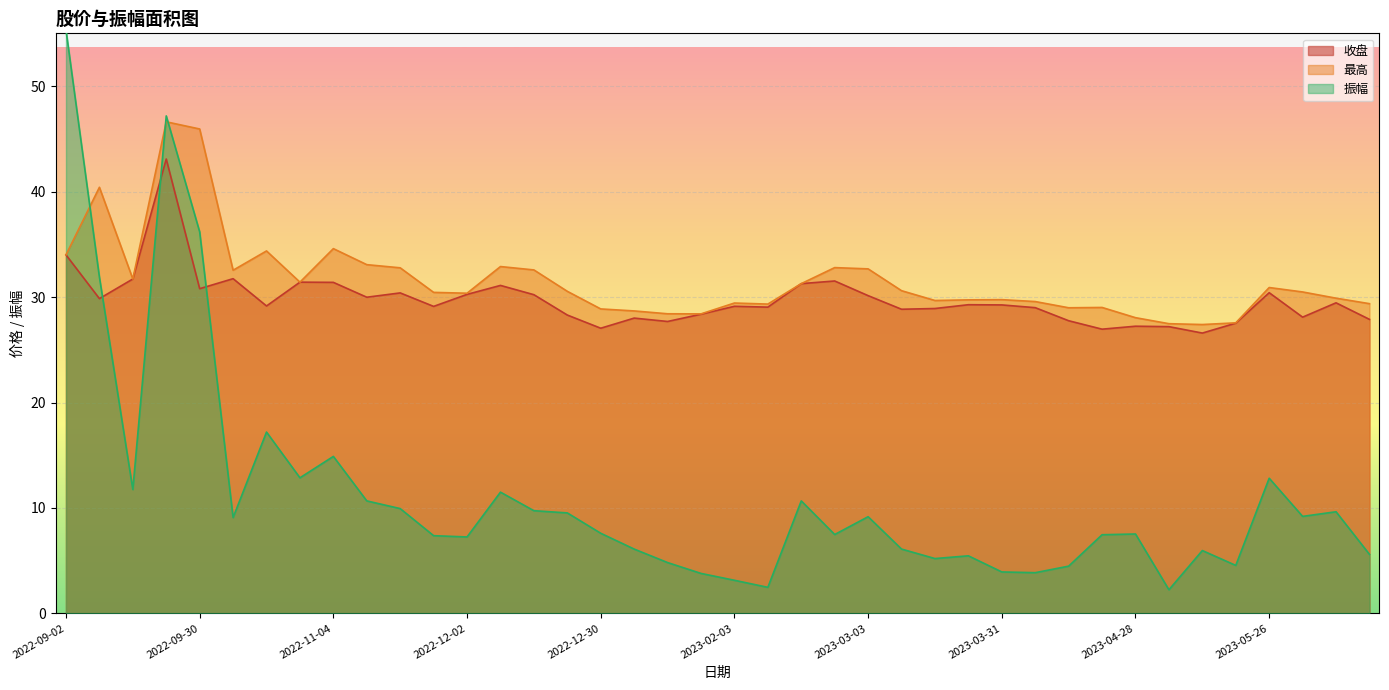

What is the difference between the maximum and minimum values in the 振幅 series?

53.1